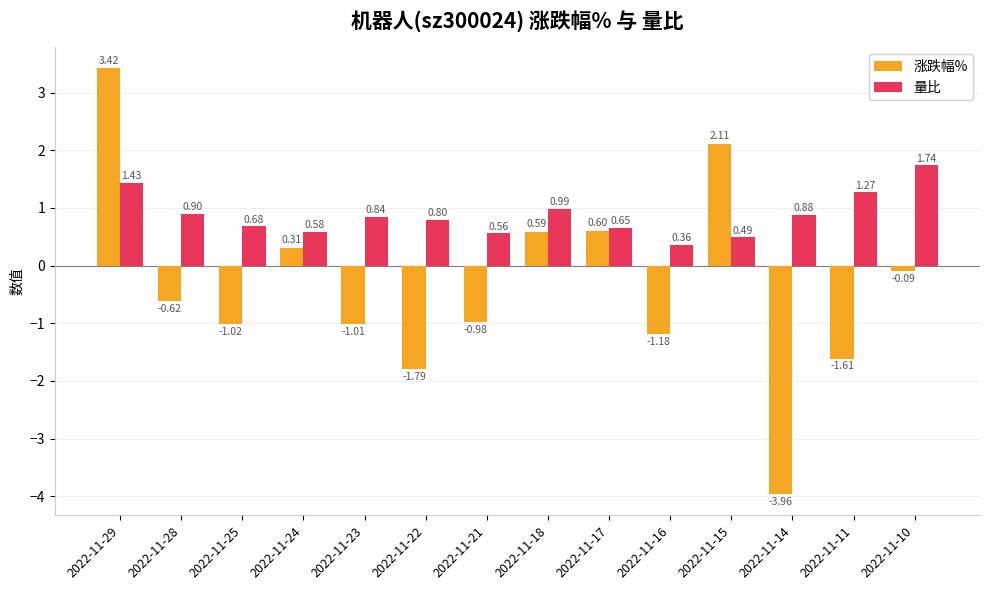

How many values in the 涨跌幅% series exceed 0?

5